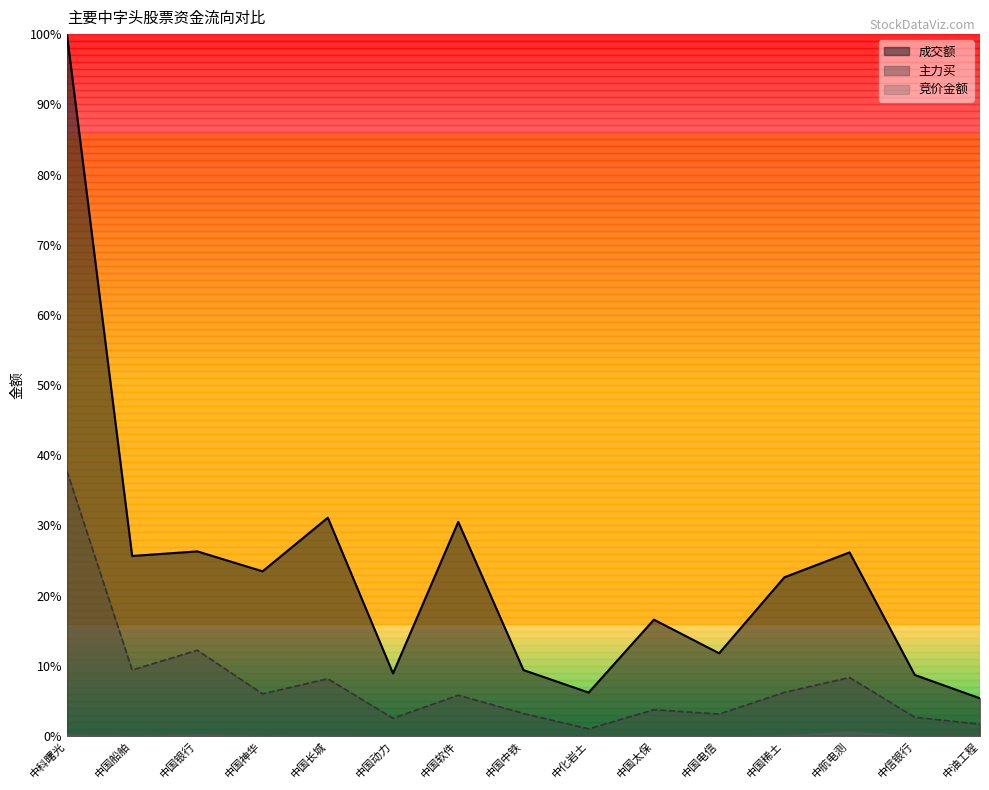

At which category does 成交额 reach its first local peak?

中国银行